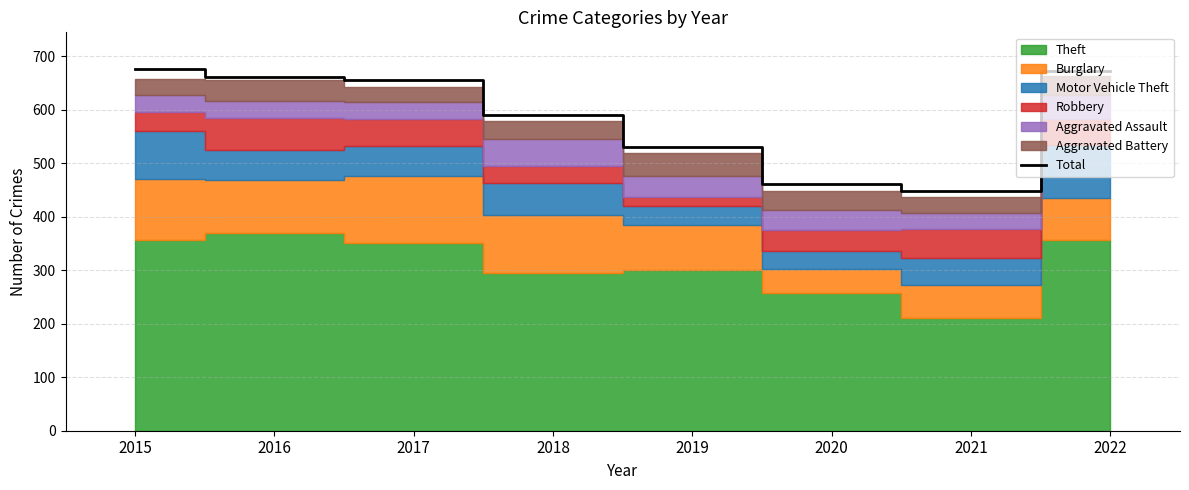

How many data points are less than 656?

4